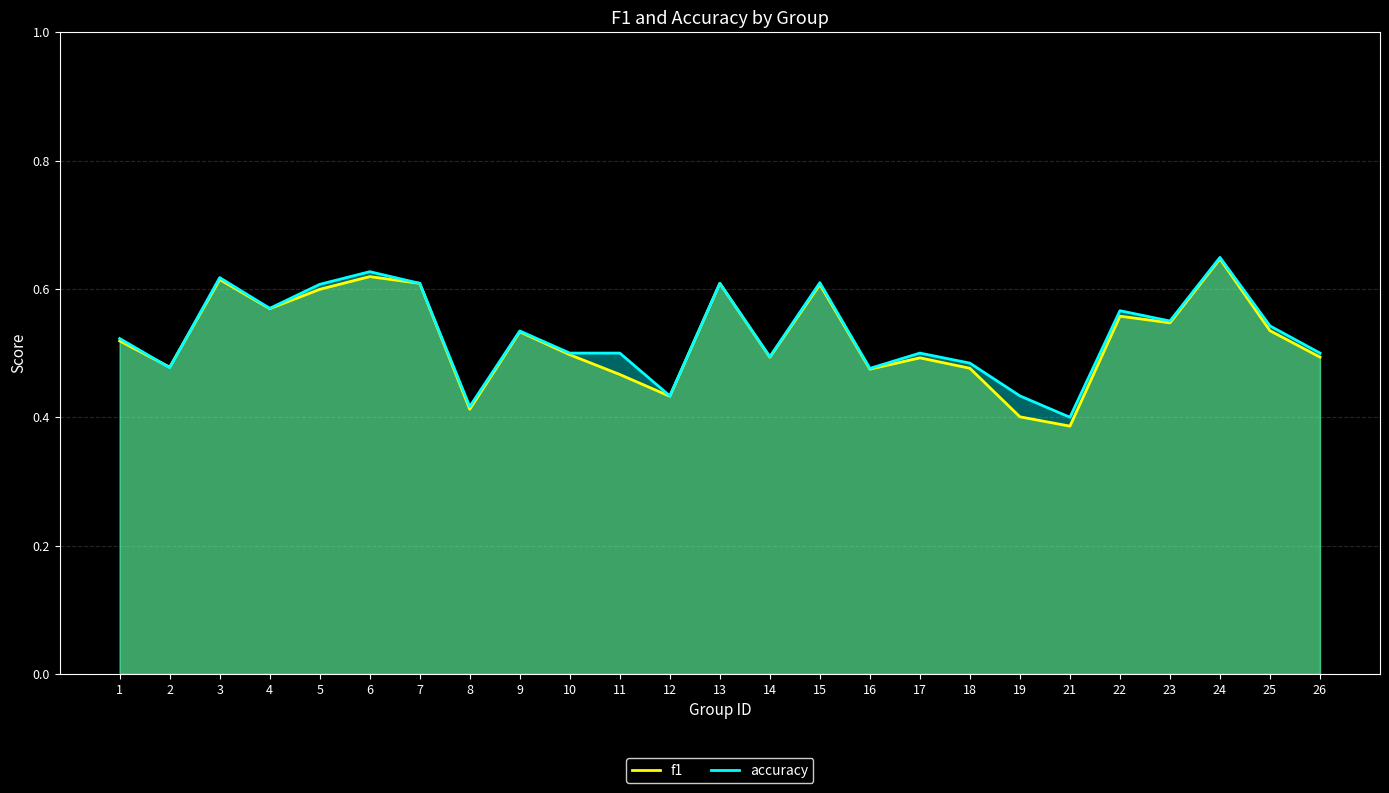

What is the difference between the second highest and minimum values in the accuracy series?

0.2